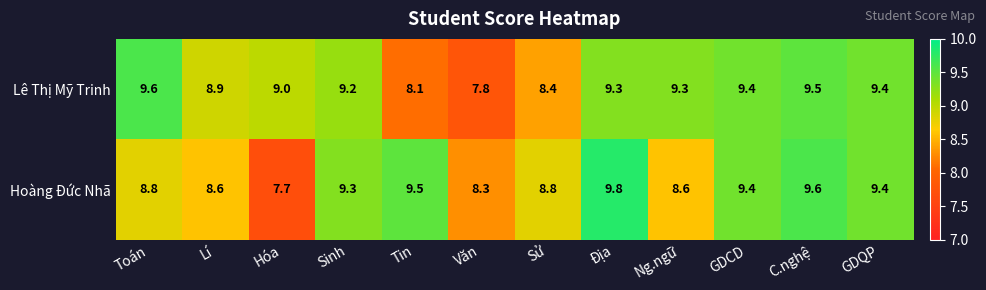

What value does the Lê Thị Mỹ Trinh series have at Toán?

9.6